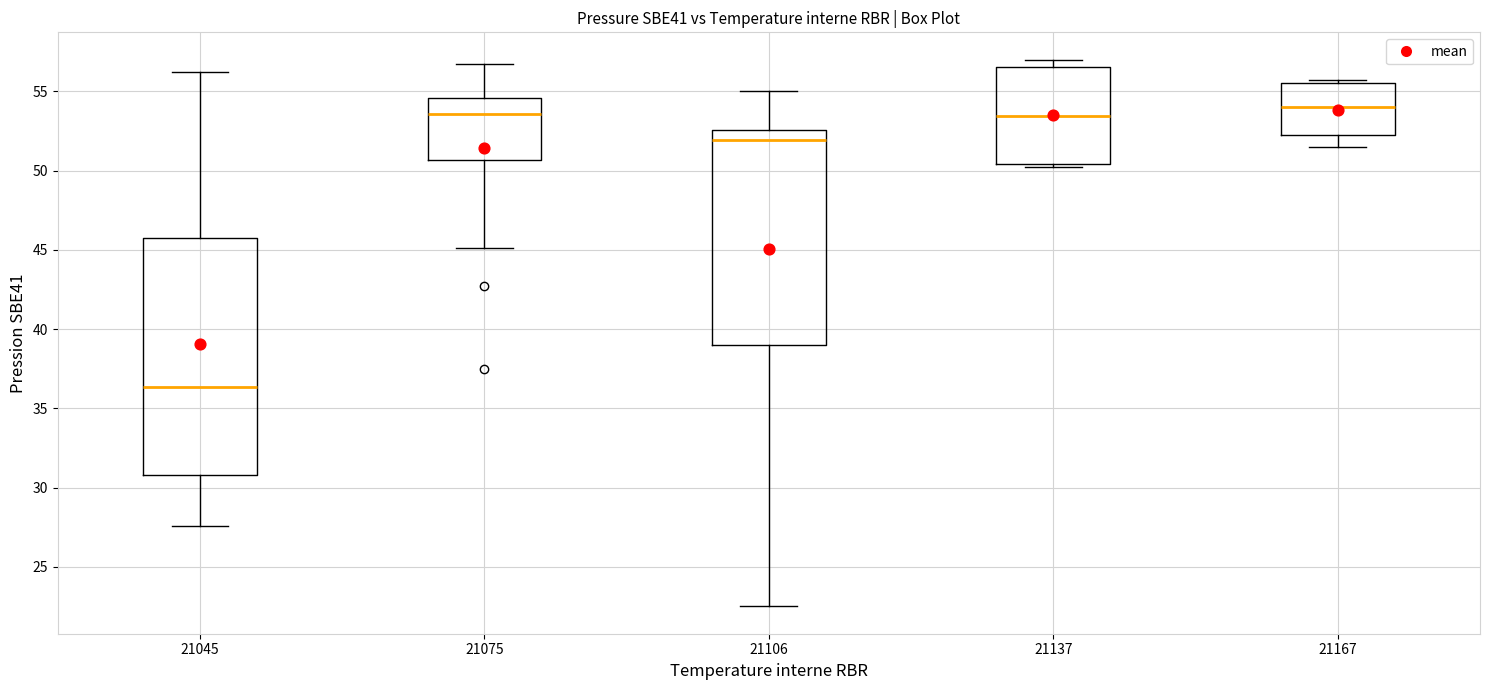

Where does the median line of the box at x = 21137 sit on the y-axis? The values are not printed on the chart, so give them approximately, as read against the axis.

53.5